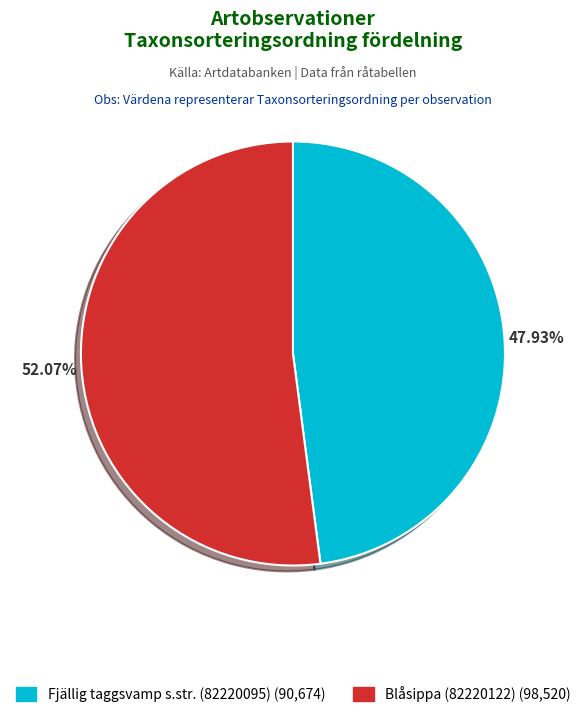

Count the number of slices in the pie.

2